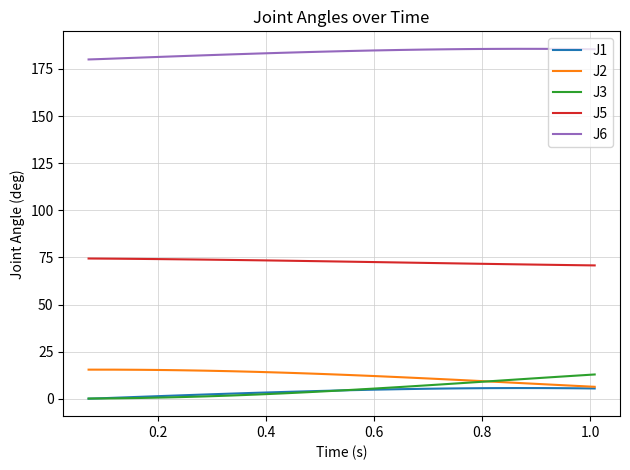

Which series has the largest total across all categories?

J6